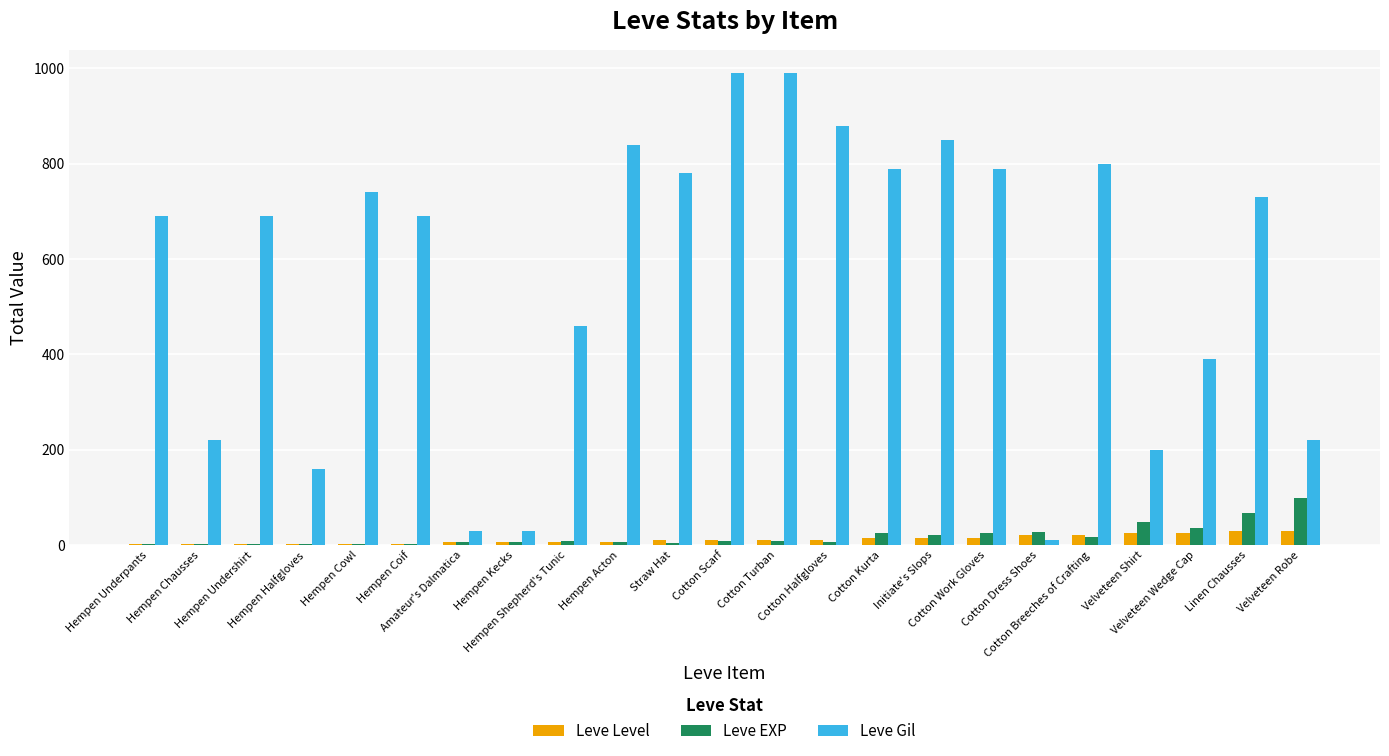

Which series has the largest total across all categories?

Leve Gil